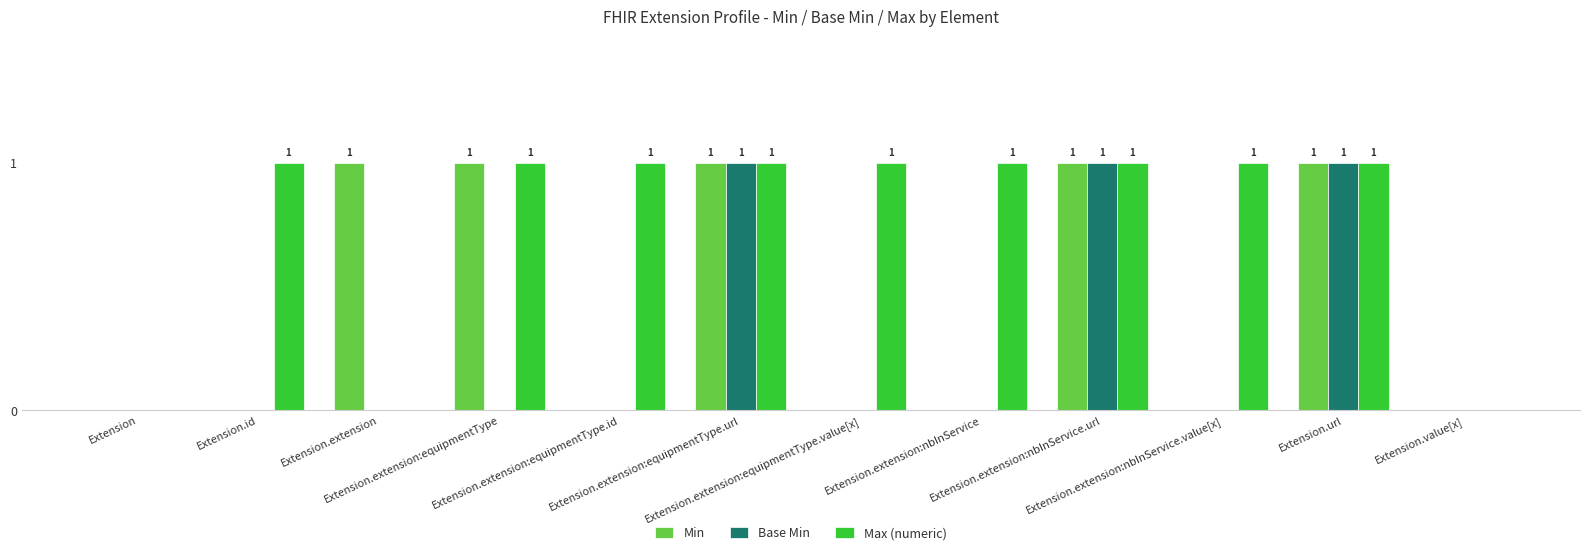

The value of Max (numeric) at Extension.id is 1. True or false?

True